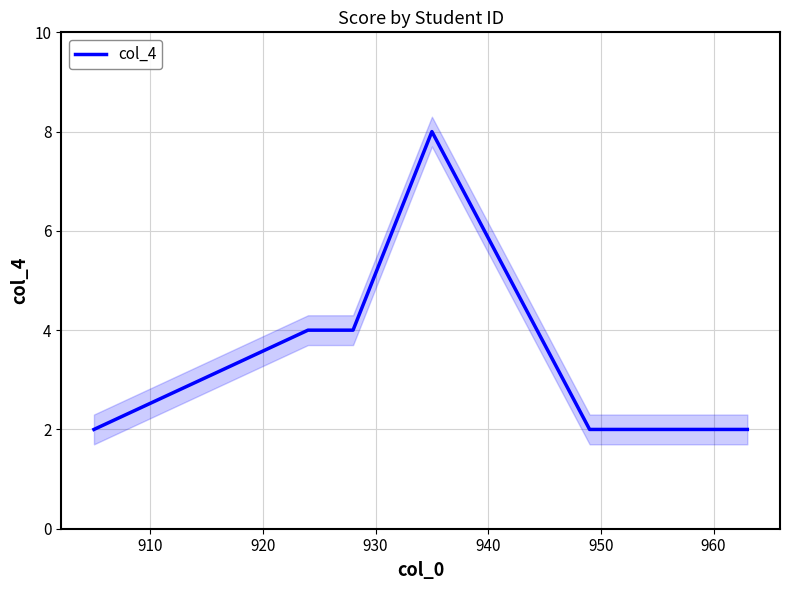

What is the average value?

4